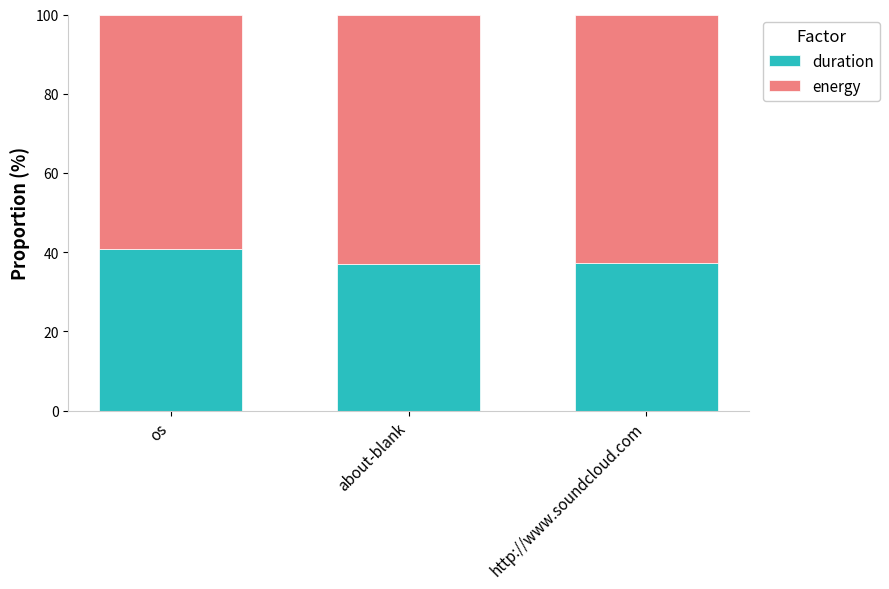

Read the duration value at http://www.soundcloud.com.

37.3